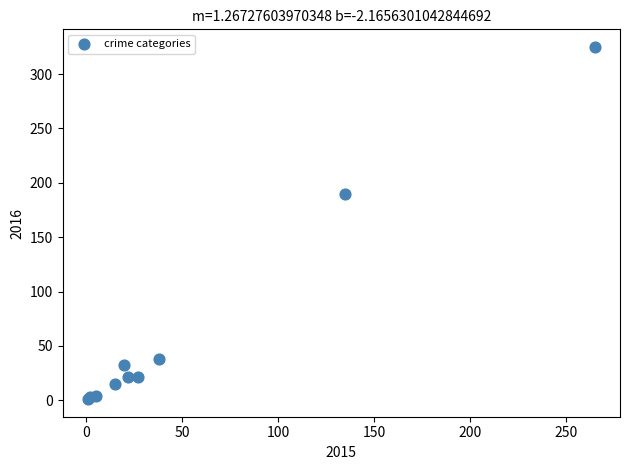

What Y value in the scatter plot is closest to 163?

190